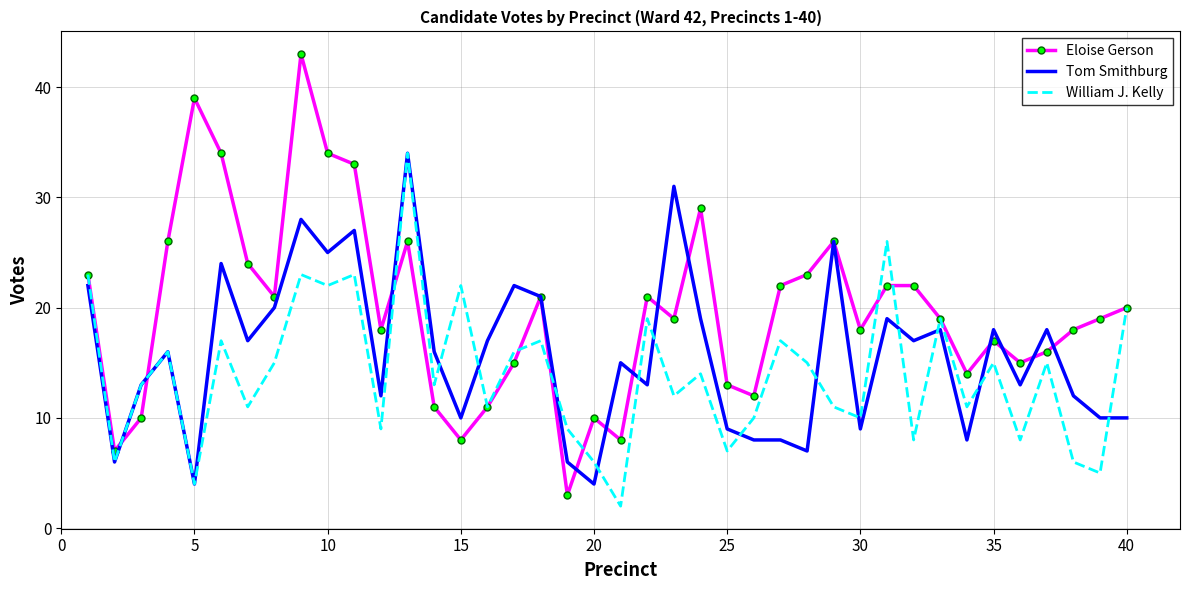

Which series has the largest range (max minus min)?

Eloise Gerson